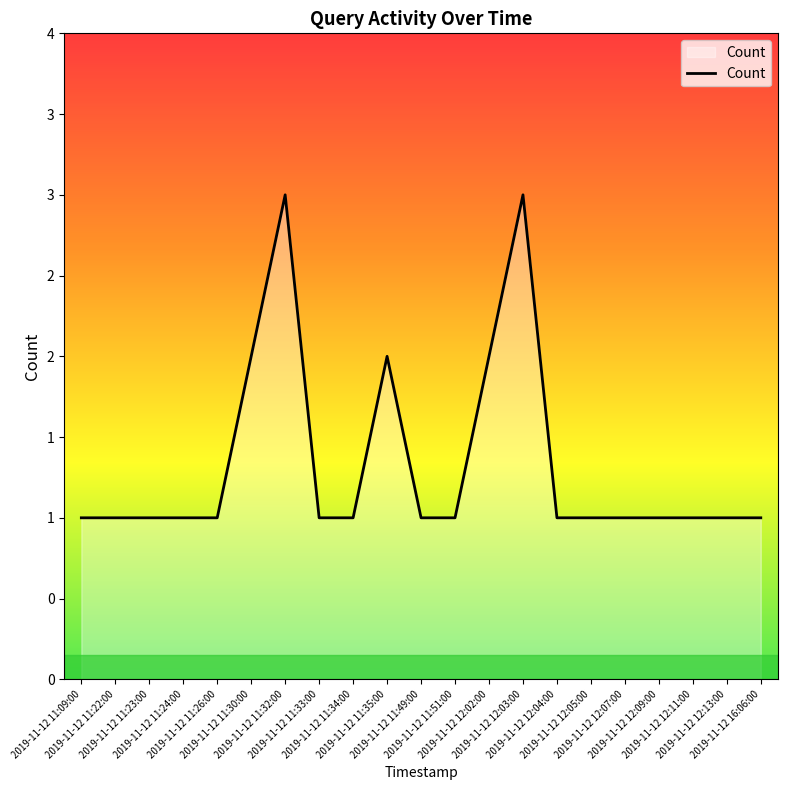

True or false: there are more than 1 points higher than both neighbors.

True